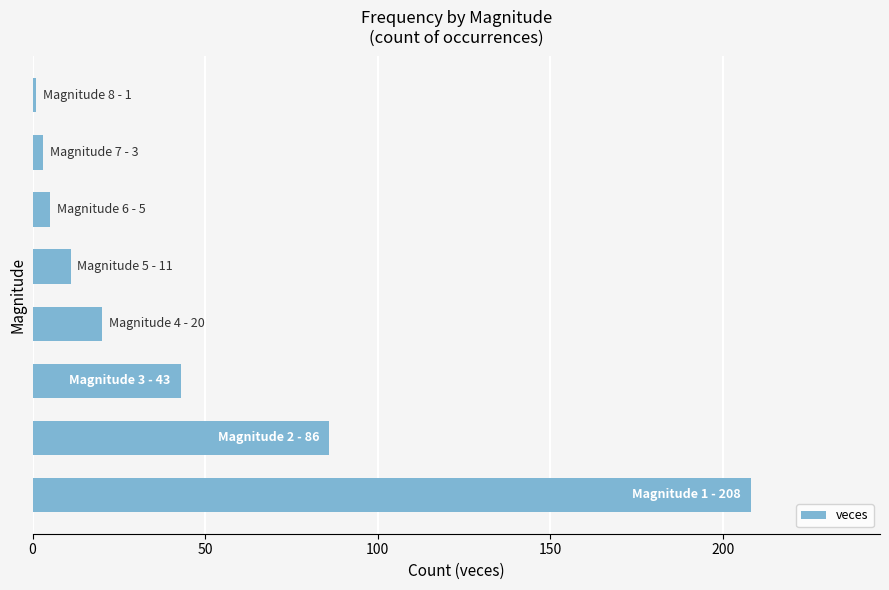

Reading bottom to top, what are all the values shown in this chart?

208	86	43	20	11	5	3	1